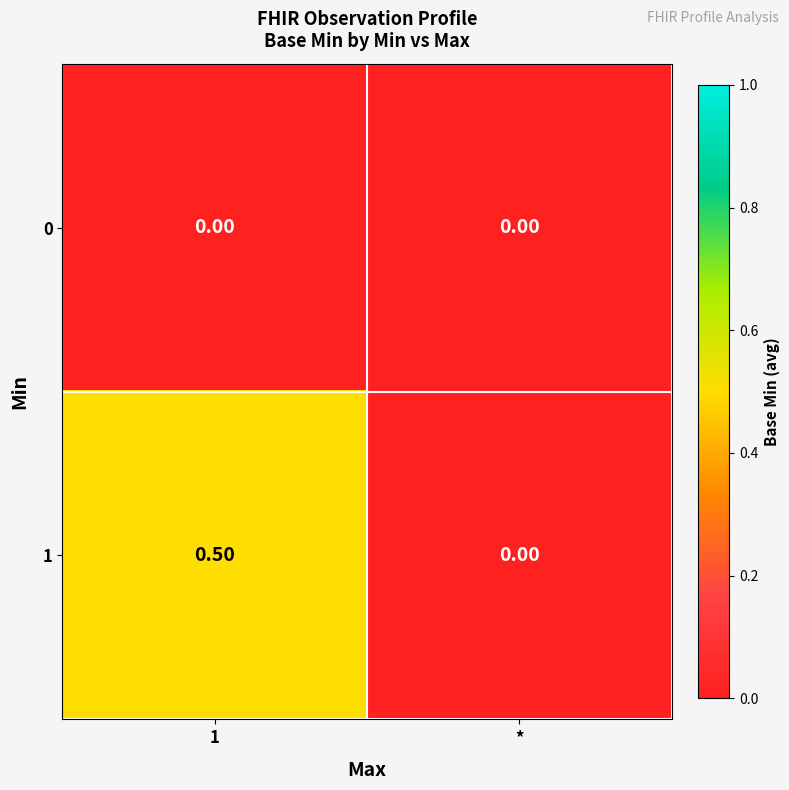

Rank the series by their maximum value, from highest to lowest.

1, 0